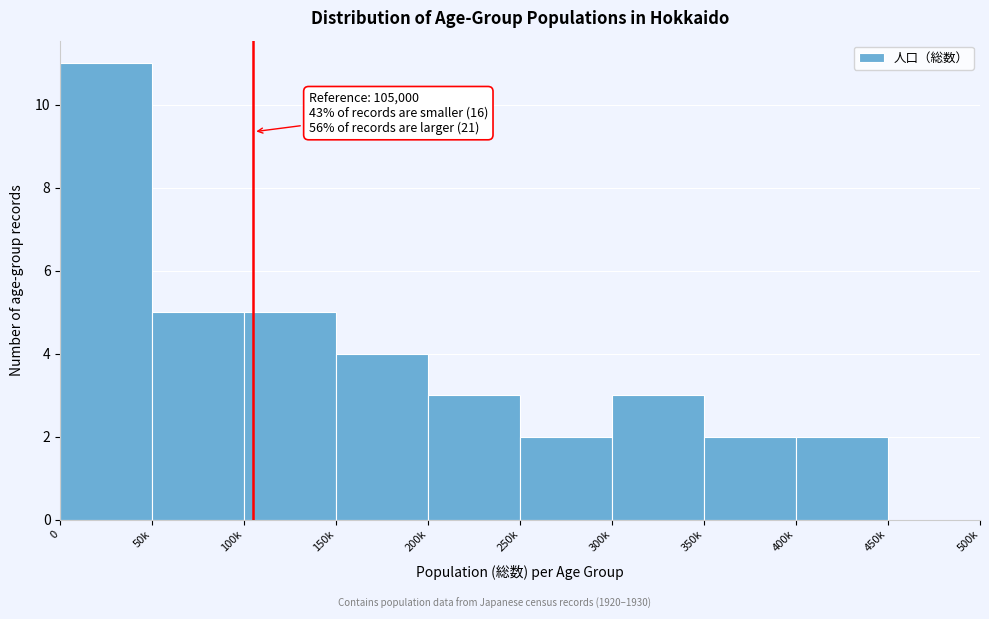

What value does the data have at 200k?

3